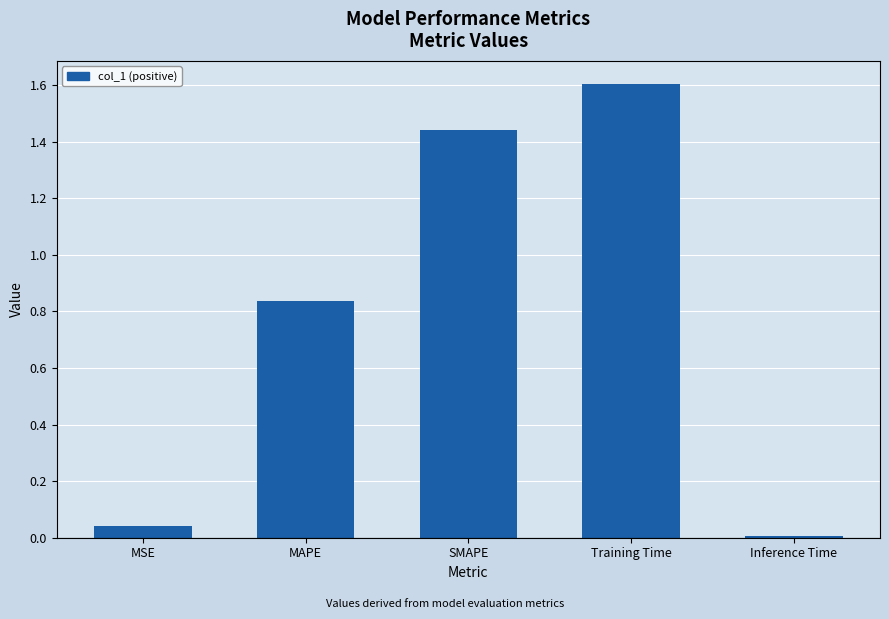

The chart shows a value of 0.3 at SMAPE. True or false?

False